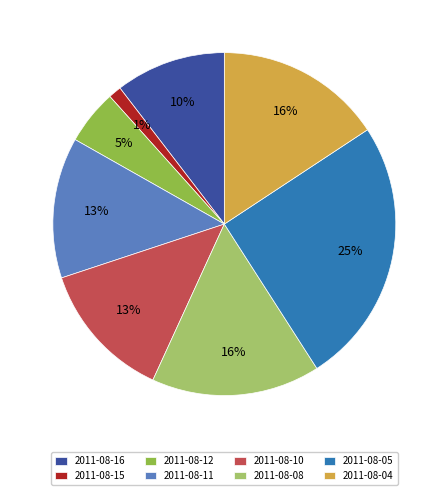

True or false: 2011-08-04 accounts for 16% of the total.

True